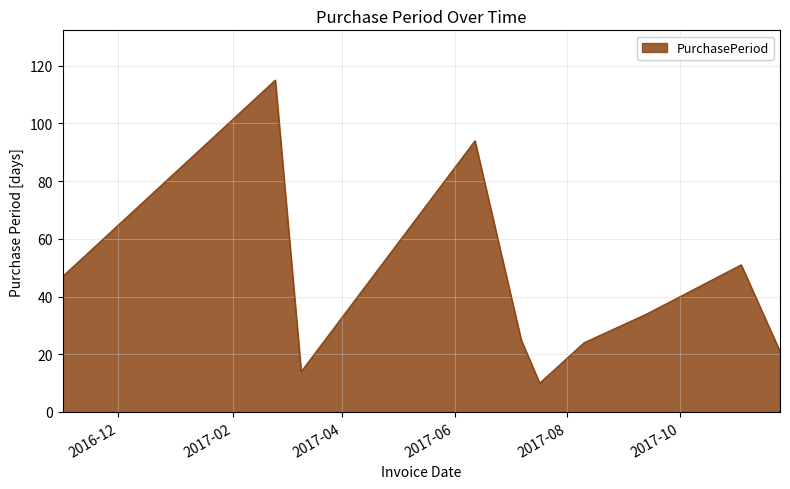

What is the greatest value displayed?

115